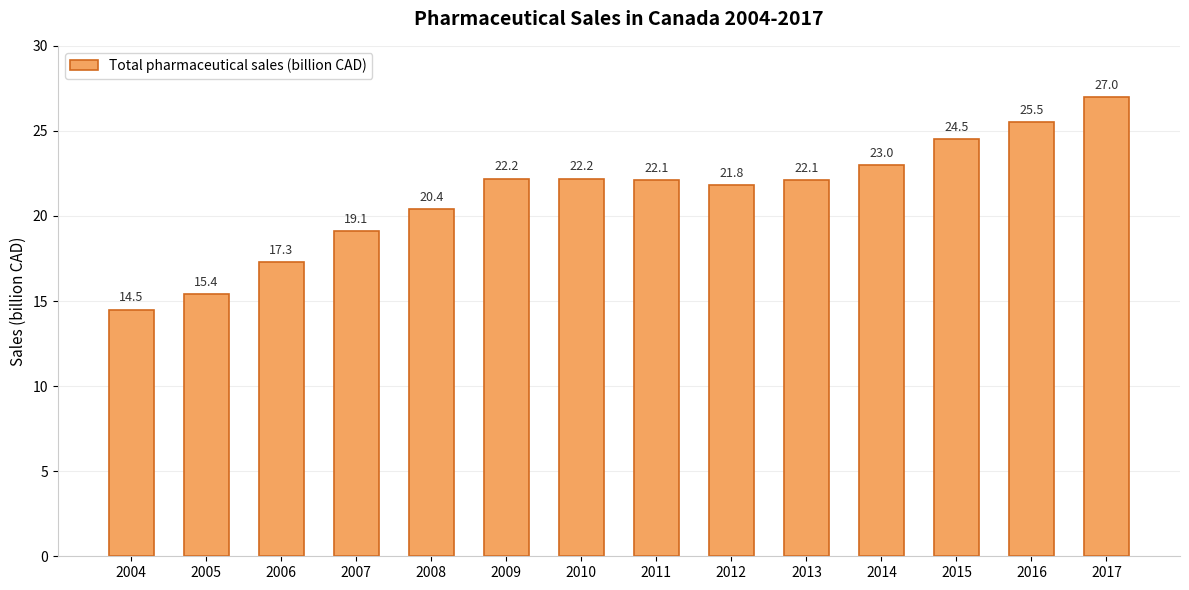

True or false: the data shows 24.5 at 2015.

True